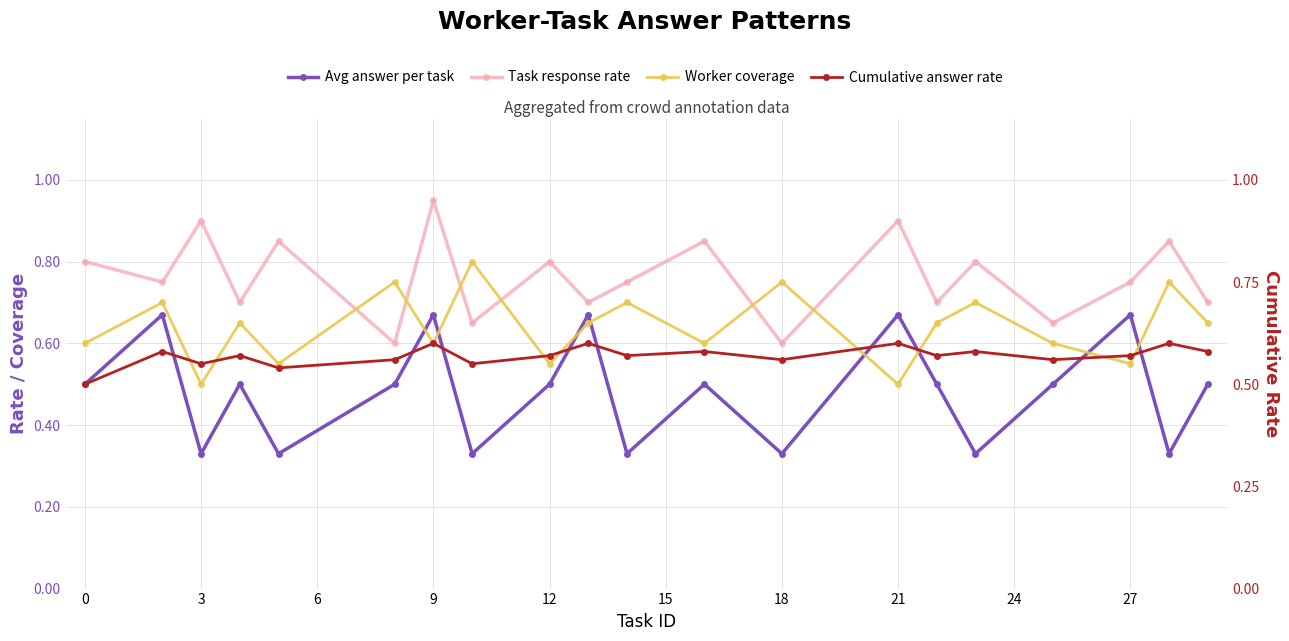

What is the smallest value displayed?

0.3